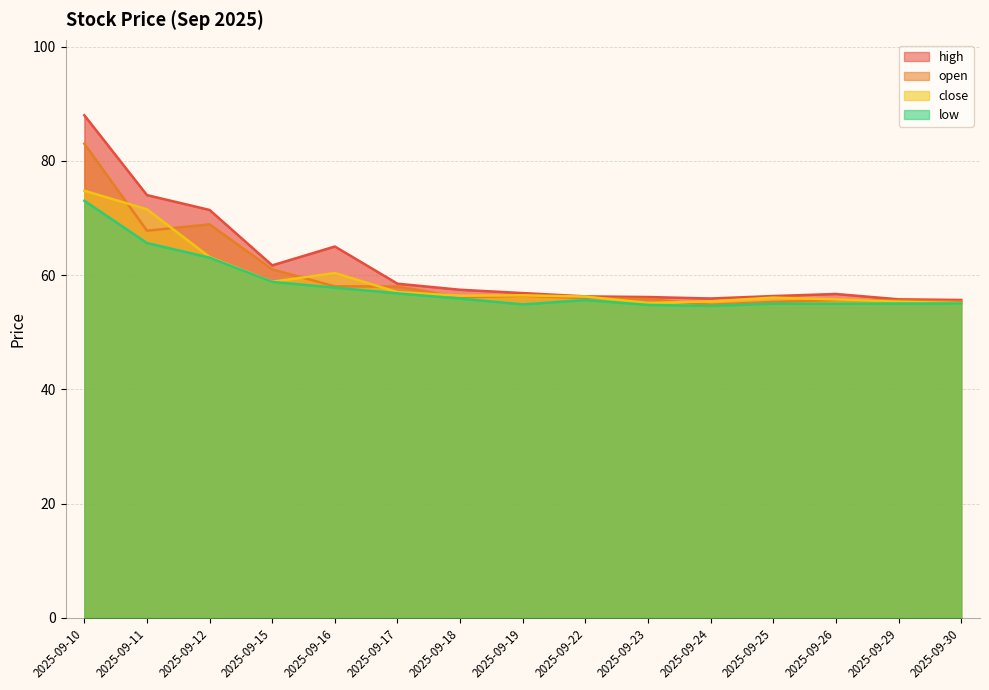

What is the total value across all series at 2025-09-23?

221.9